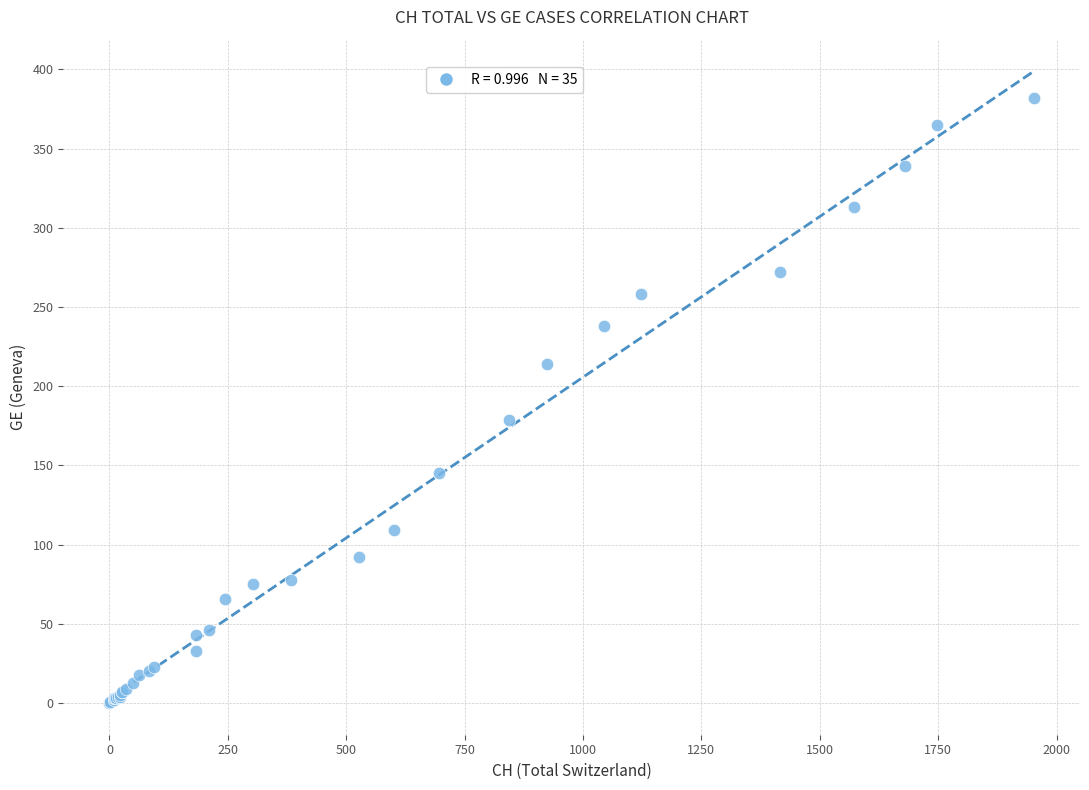

What Y value in the scatter plot is closest to 191?

179